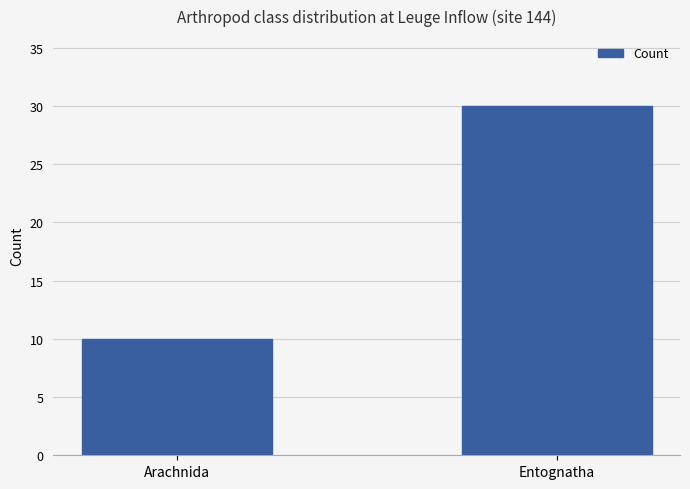

List the labels in order of value, smallest first.

Arachnida, Entognatha